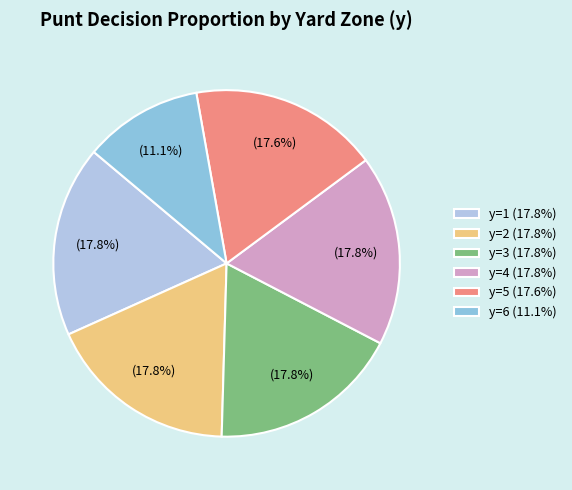

What is the ratio of the value at y=2 (17.8%) to the value at y=6 (11.1%)?

1.6